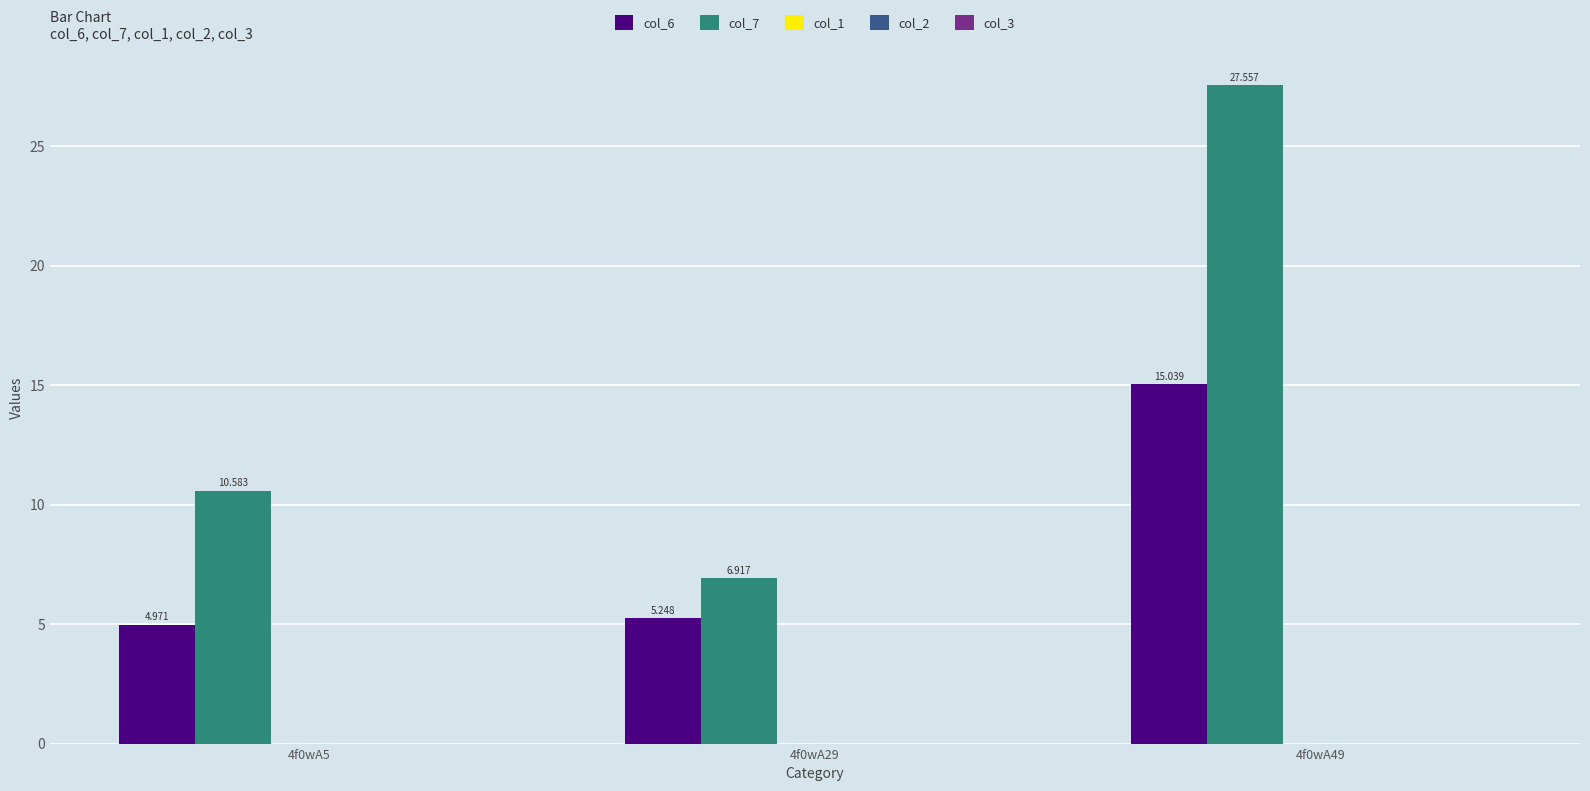

Which series has the largest total across all categories?

col_7